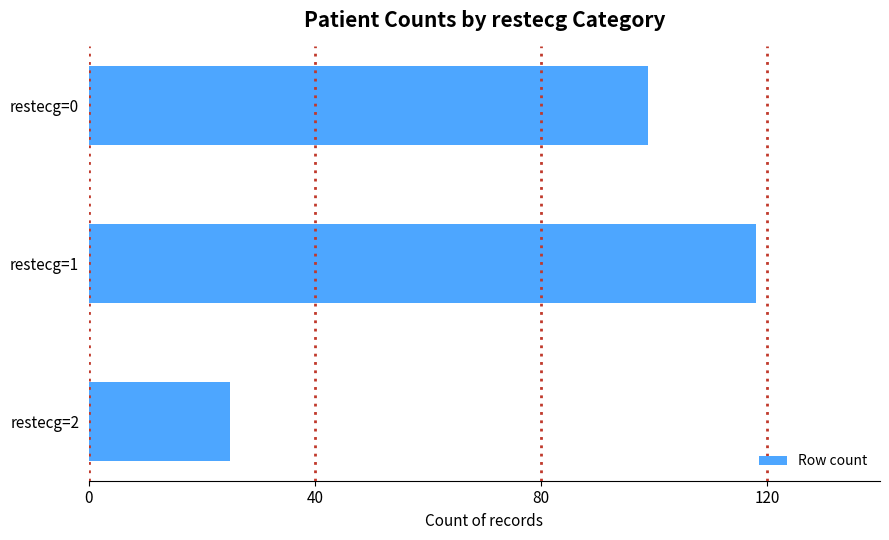

What is the minimum value shown in the chart?

25